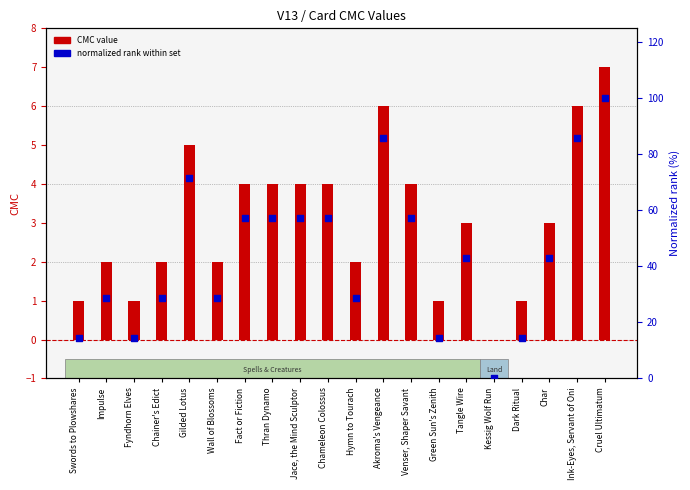

Which series contains the lowest Y value?

CMC value